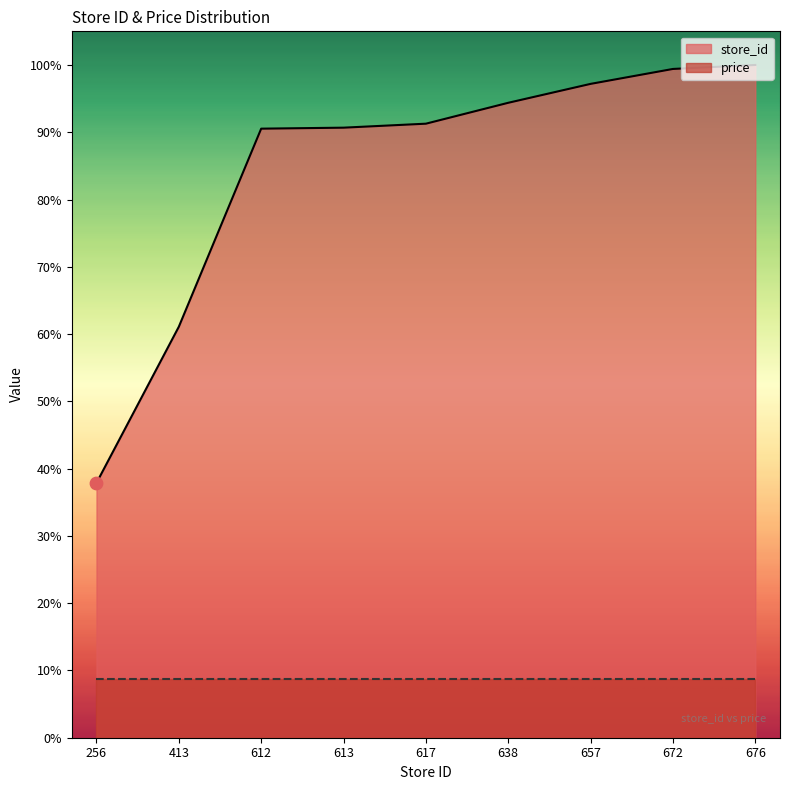

Approximately how many times larger is the value at 672 compared to 657?

1.0